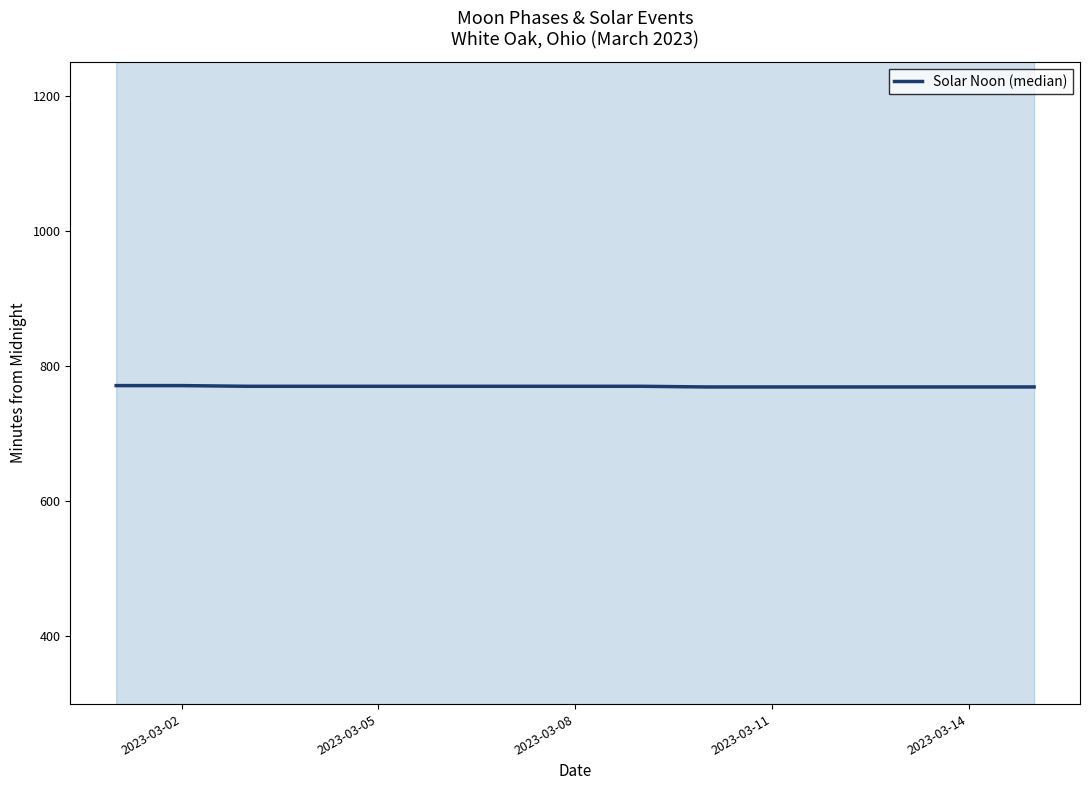

What is the value of the 11th point from the left?

769